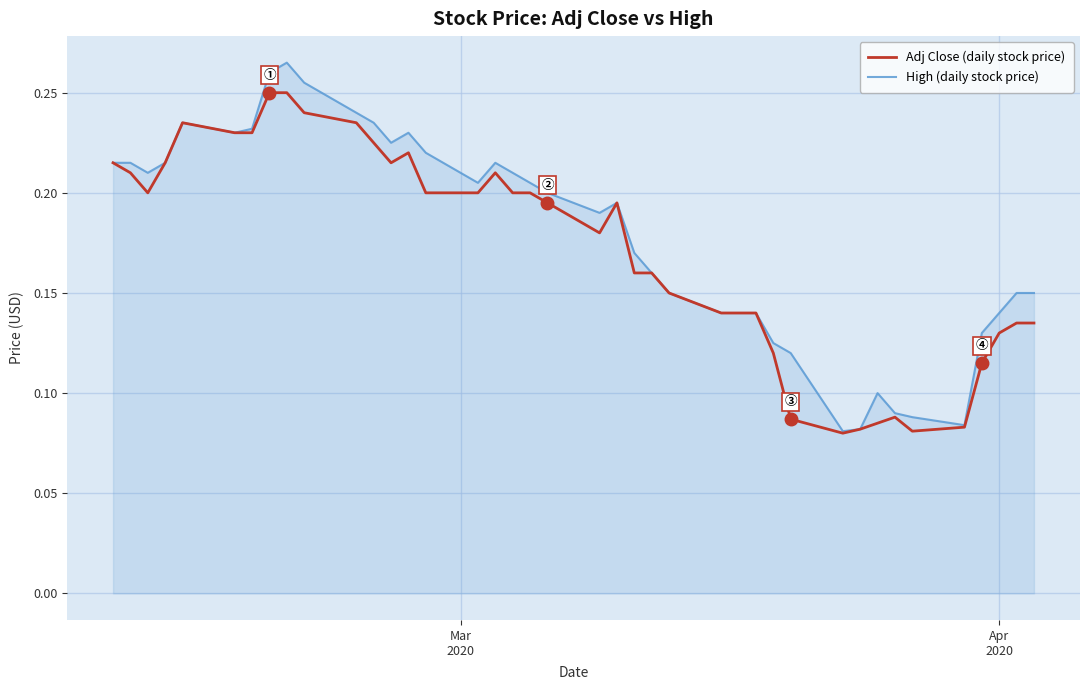

List the series in order of their peak value, lowest first.

Adj Close (daily stock price), High (daily stock price)